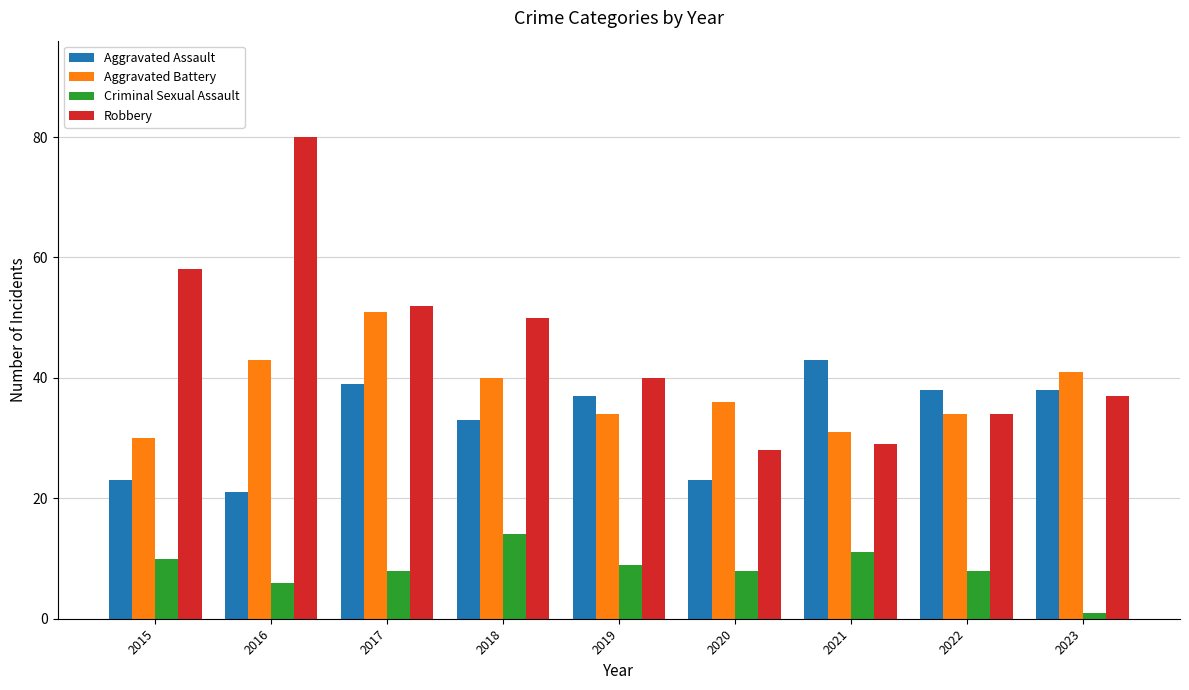

What is the spread (max minus min) of values at 2016?

74